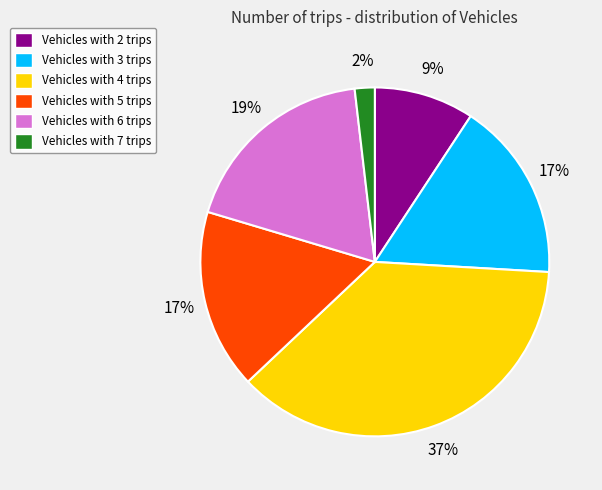

To the nearest percent, what is the average slice percentage?

17%